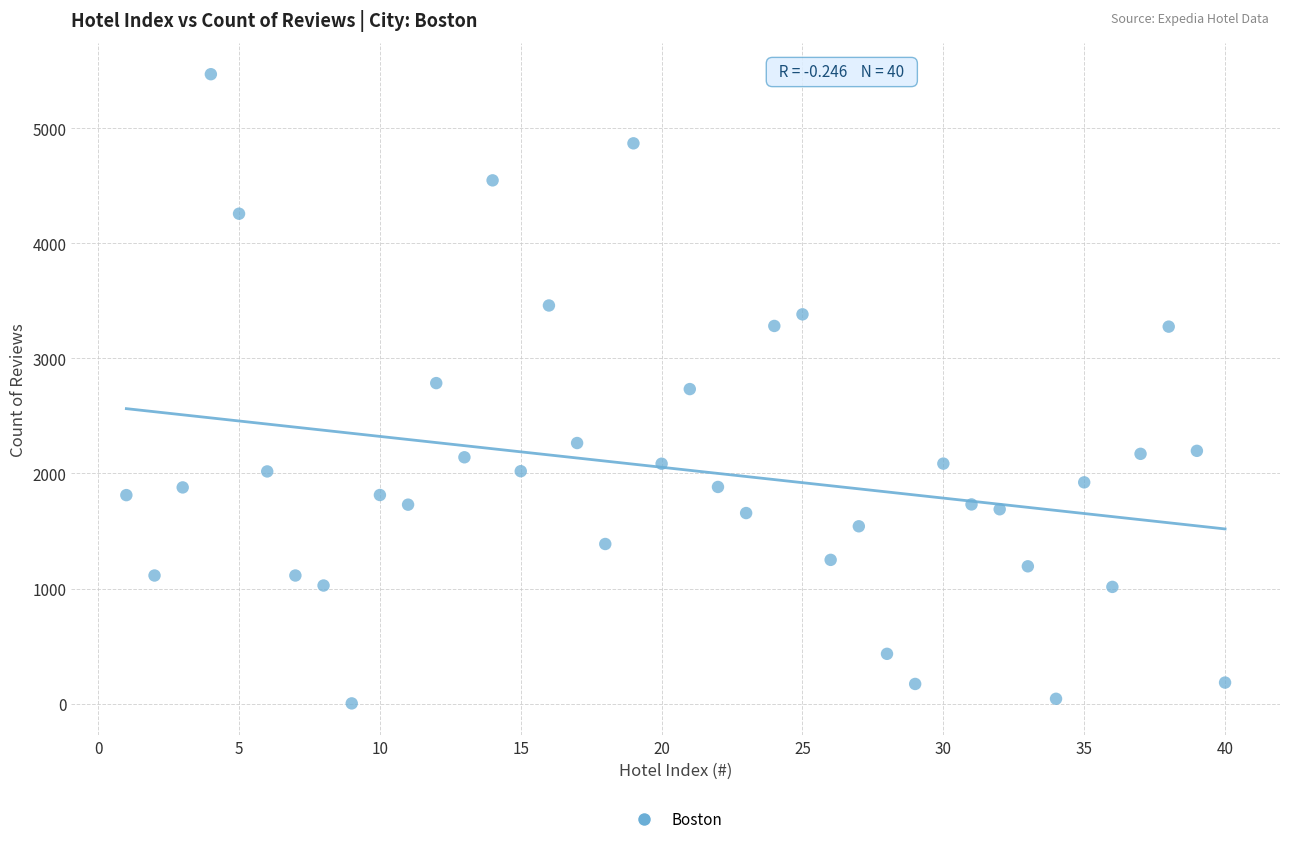

What is the range of Y values (max minus min)?

5471